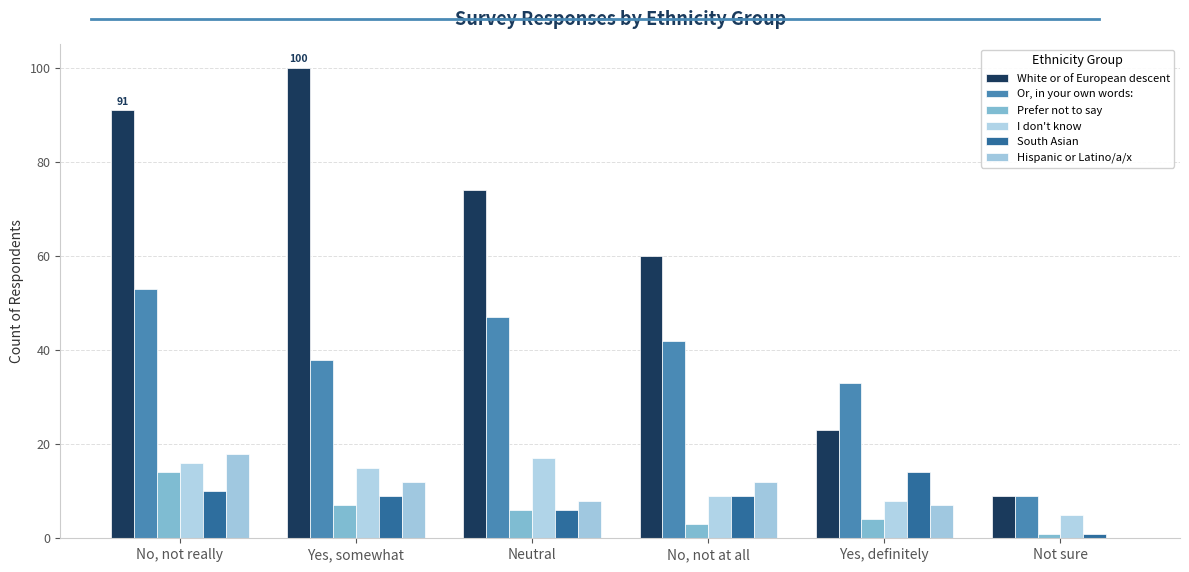

The value of Hispanic or Latino/a/x at No, not at all is 12. True or false?

True